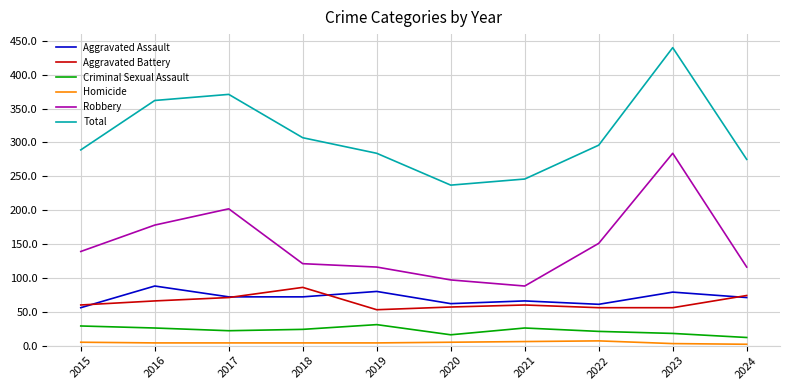

At which category is the sum across all series the highest?

2023